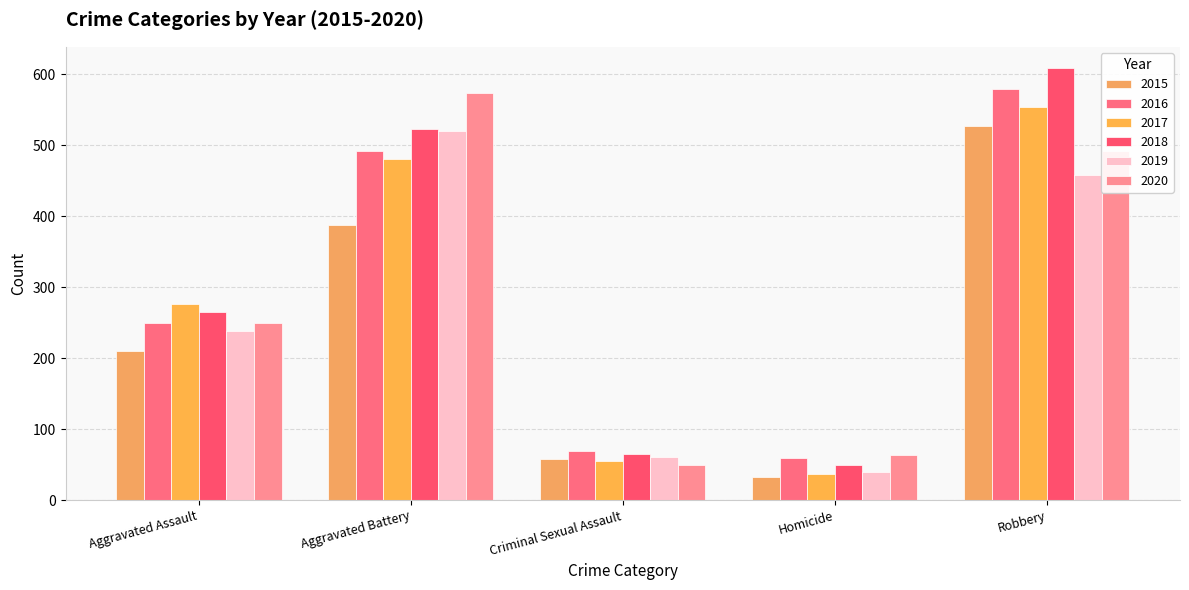

Which series has the largest total across all categories?

2018